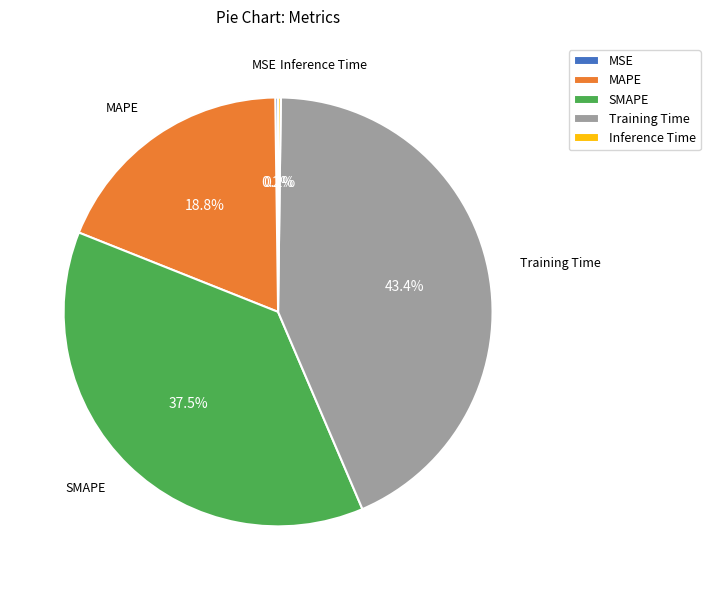

Which category has the biggest portion of the pie?

Training Time